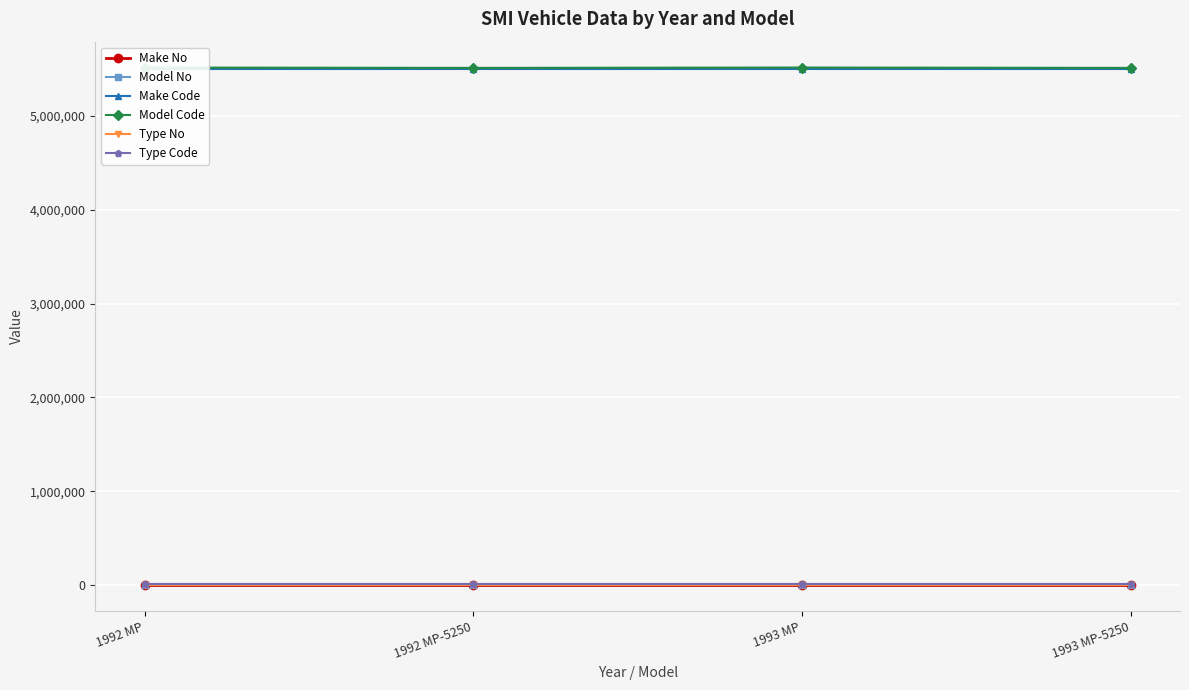

The Type No series shows 0 at 1993 MP-5250. True or false?

False